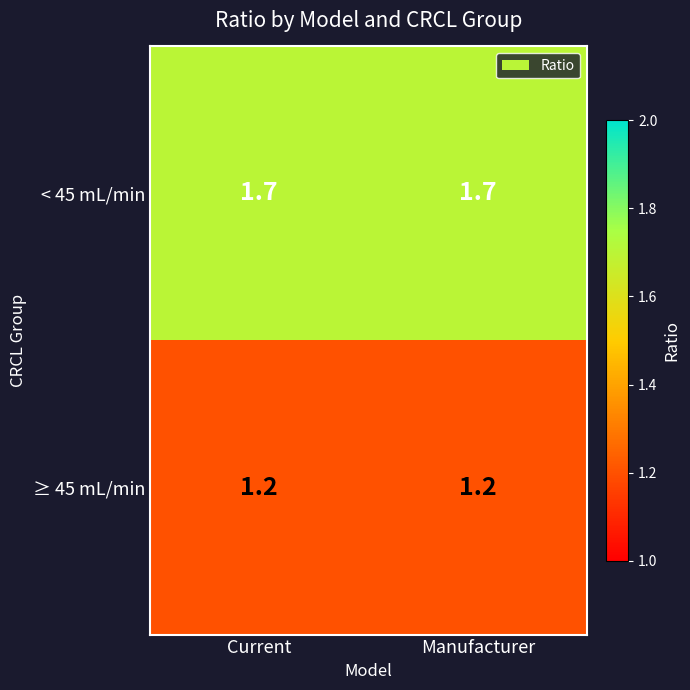

What is the difference between the highest and lowest values at Current?

0.5